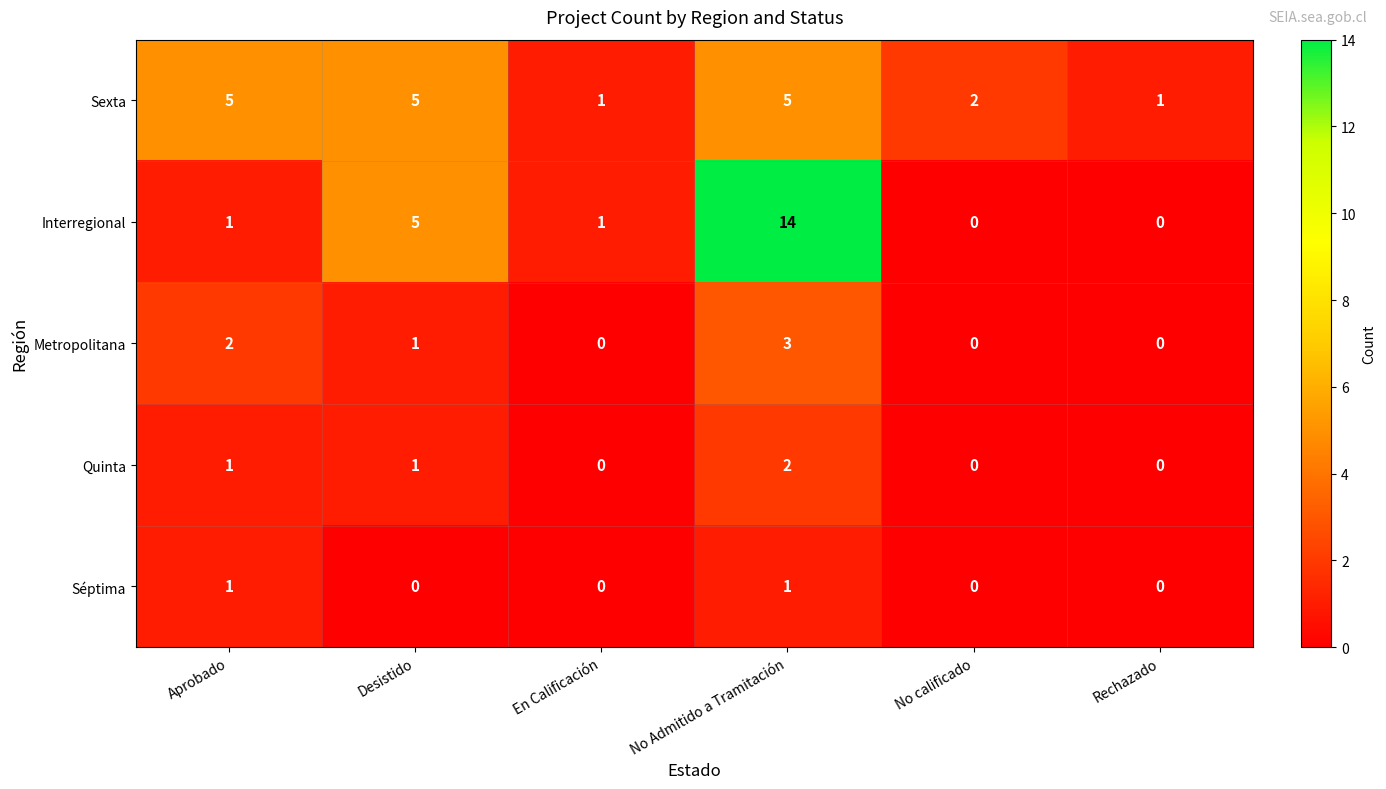

Which category has the highest value across all series?

No Admitido a Tramitación